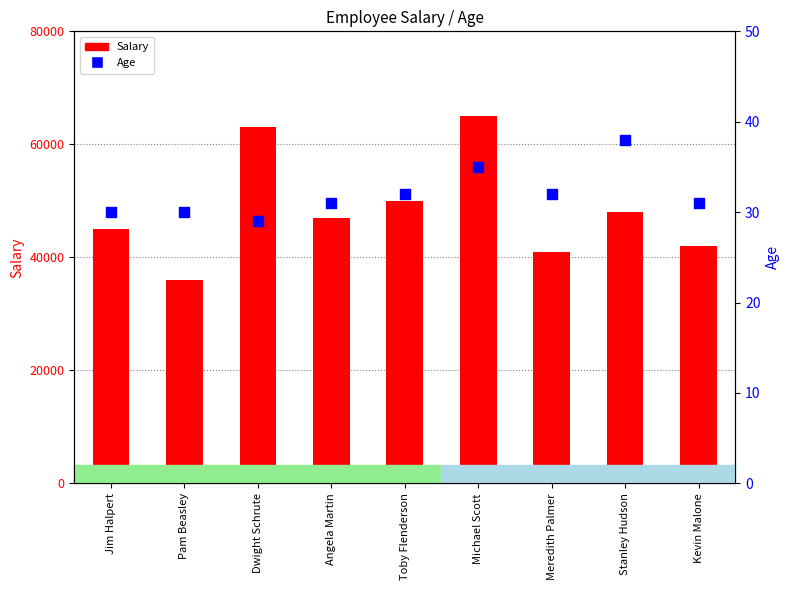

Which series has the largest total across all categories?

Salary